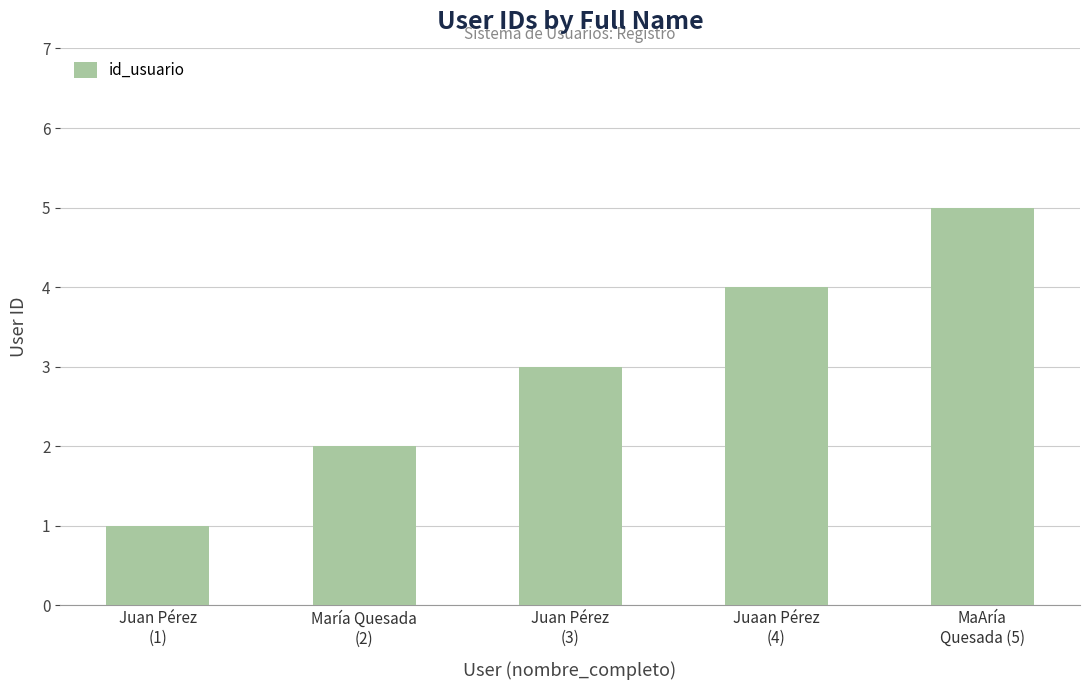

Reading left to right, list all the values displayed in this chart.

Juan Pérez
(1)=1	María Quesada
(2)=2	Juan Pérez
(3)=3	Juaan Pérez
(4)=4	MaAría
Quesada (5)=5